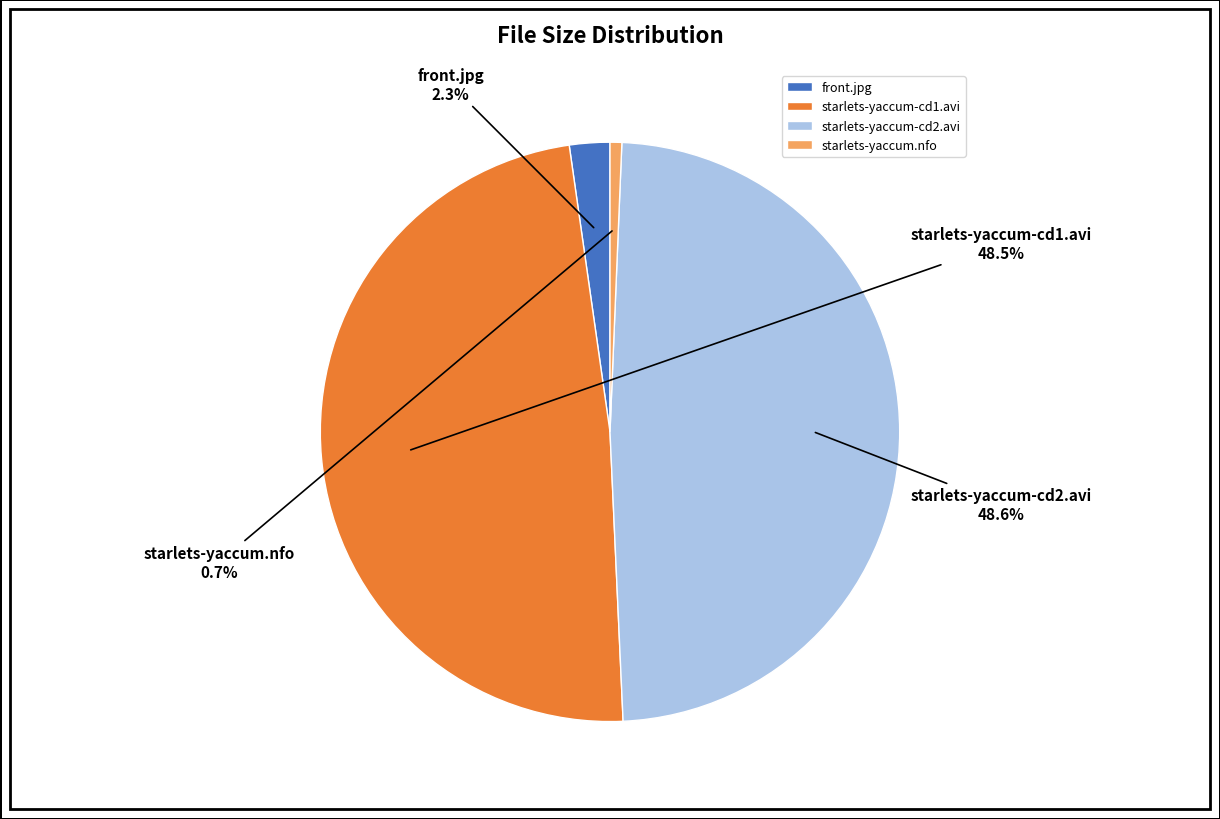

What percentage is the starlets-yaccum-cd2.avi slice, to the nearest percent?

49%